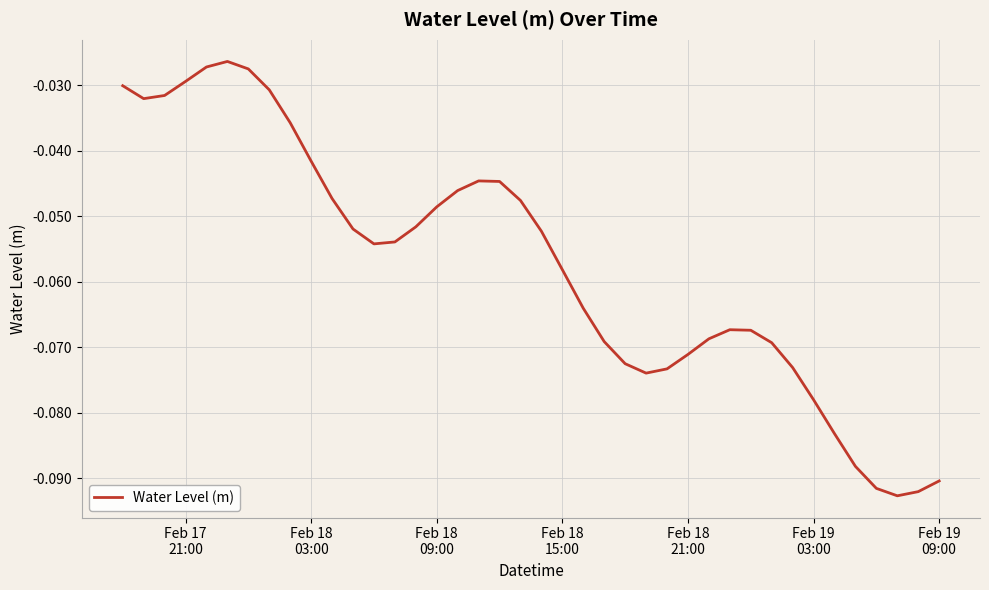

Does the chart display data point markers on the line(s)?

No